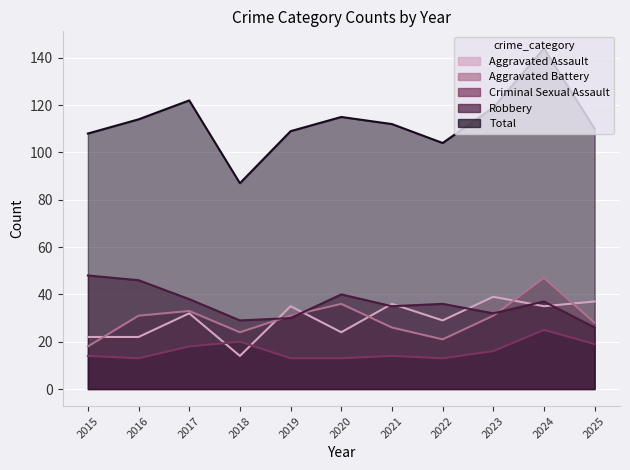

What is the maximum value for Robbery?

48